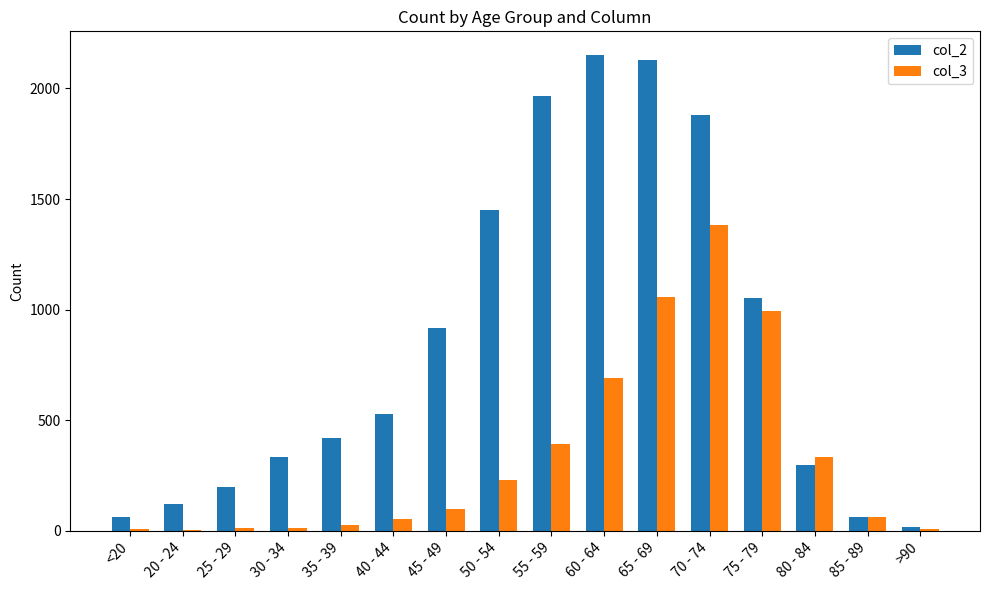

Is the value of col_2 at 30 - 34 greater than the value of col_3 at 45 - 49?

Yes